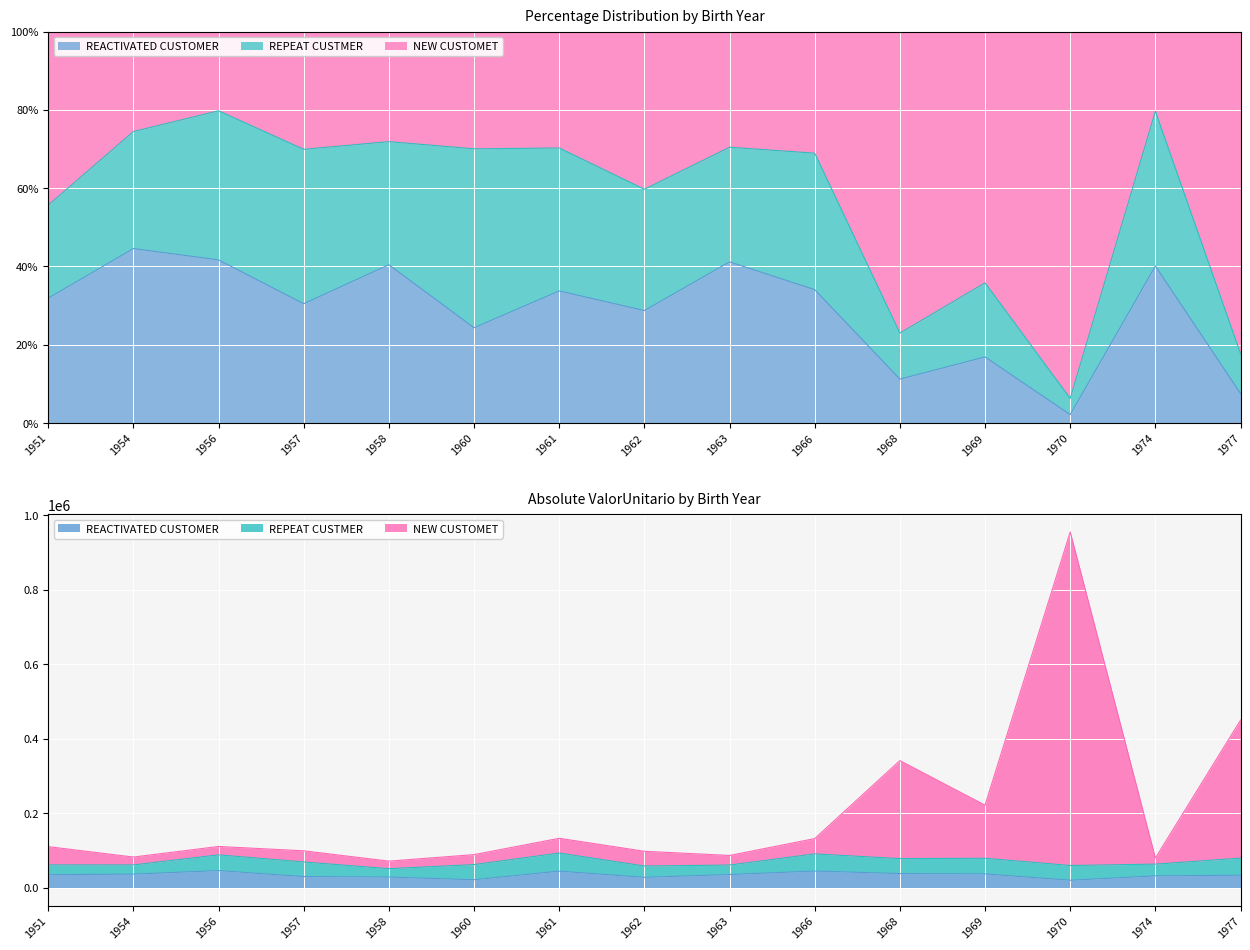

Where does the REACTIVATED CUSTOMER series first go above 35257?

1951